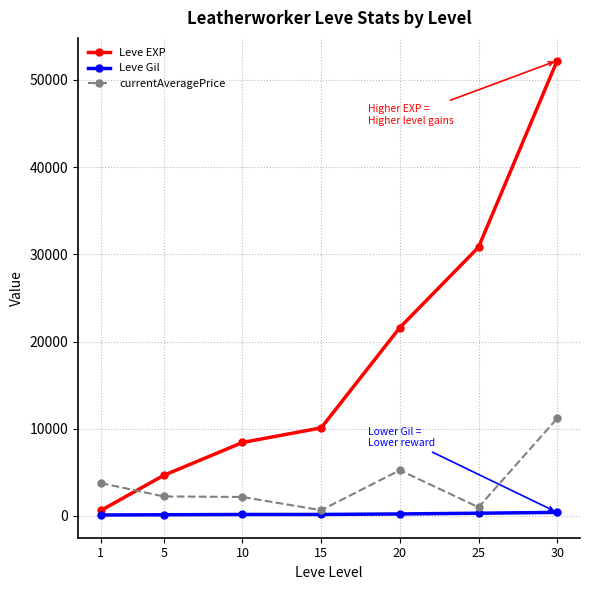

At how many categories does at least one series exceed 51388?

1